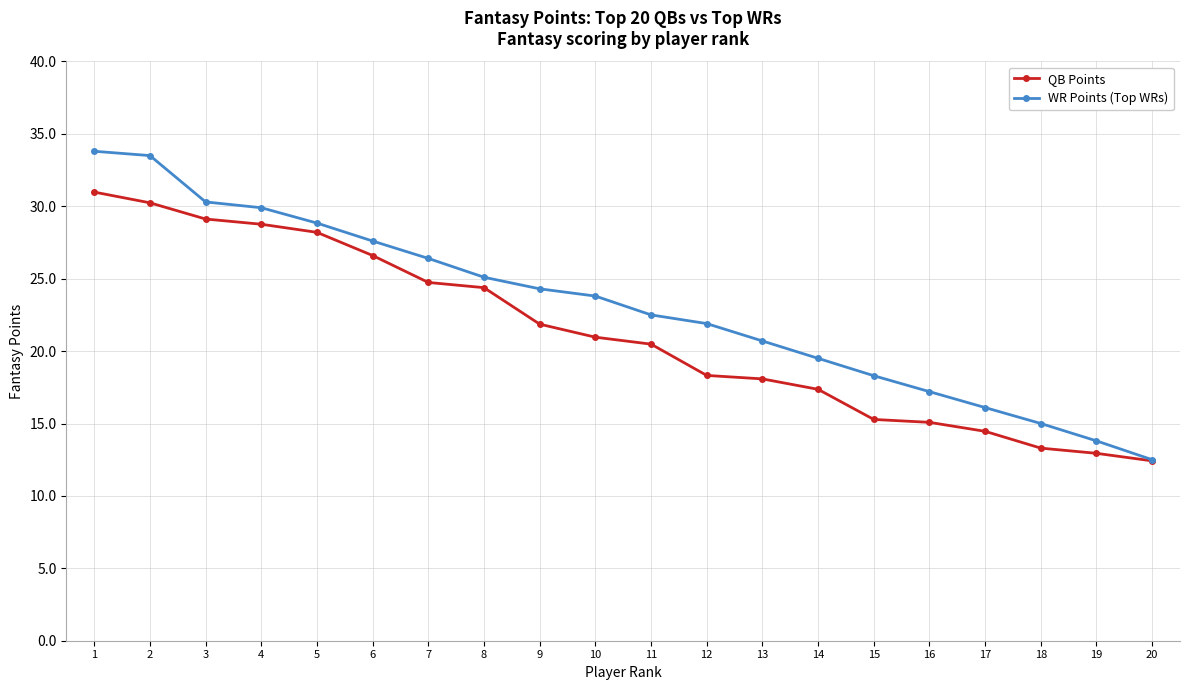

List the series in order of their overall mean, lowest first.

QB Points, WR Points (Top WRs)